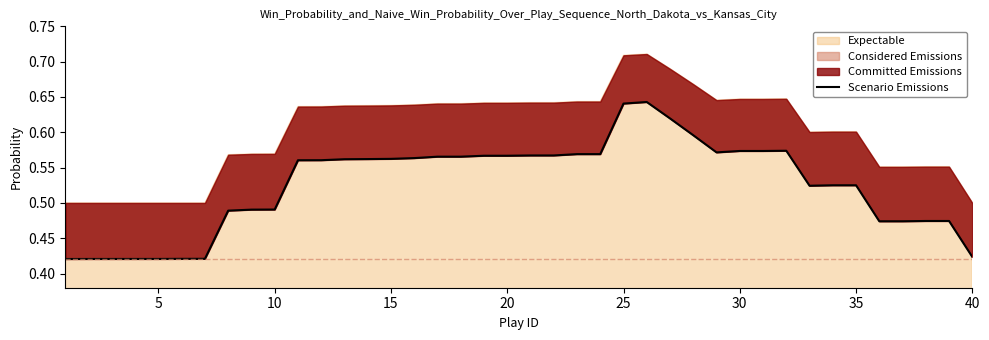

What is the difference between the second highest and second lowest values?

0.2